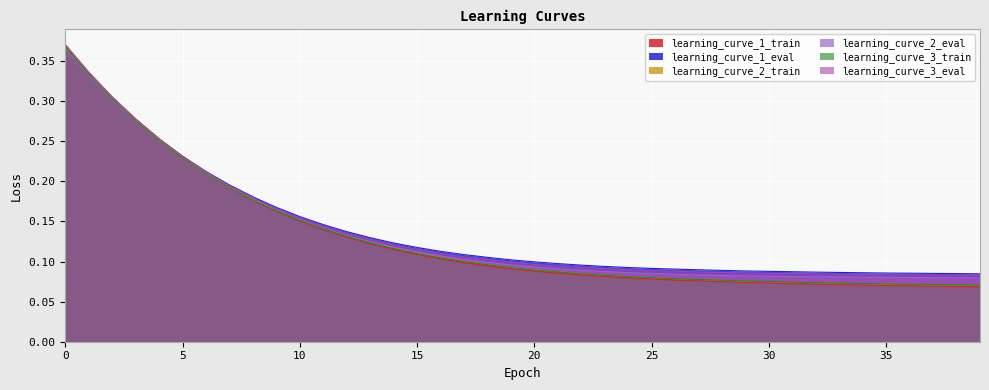

What is the total value across all series at 31?

0.5